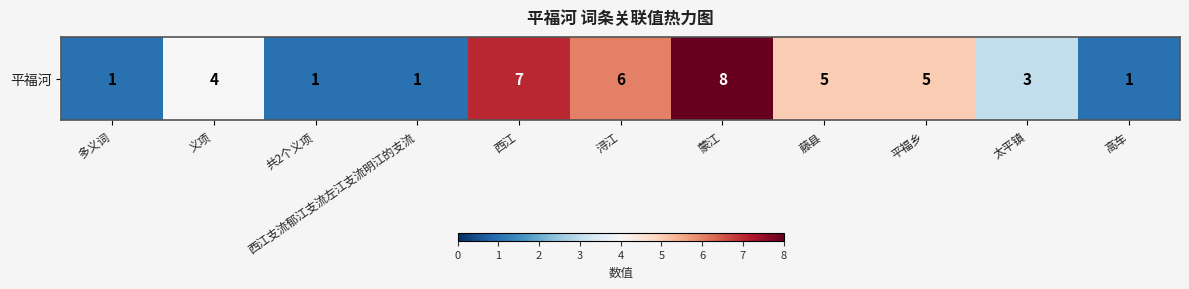

True or false: the data shows 0 at 高车.

False